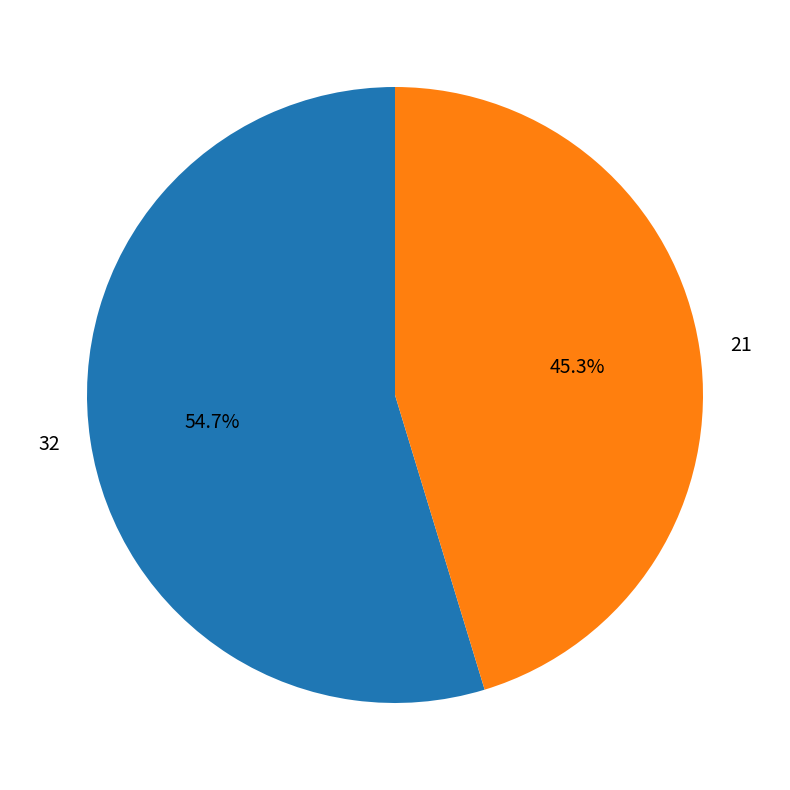

To the nearest percent, what percentage of the pie is 21?

45%